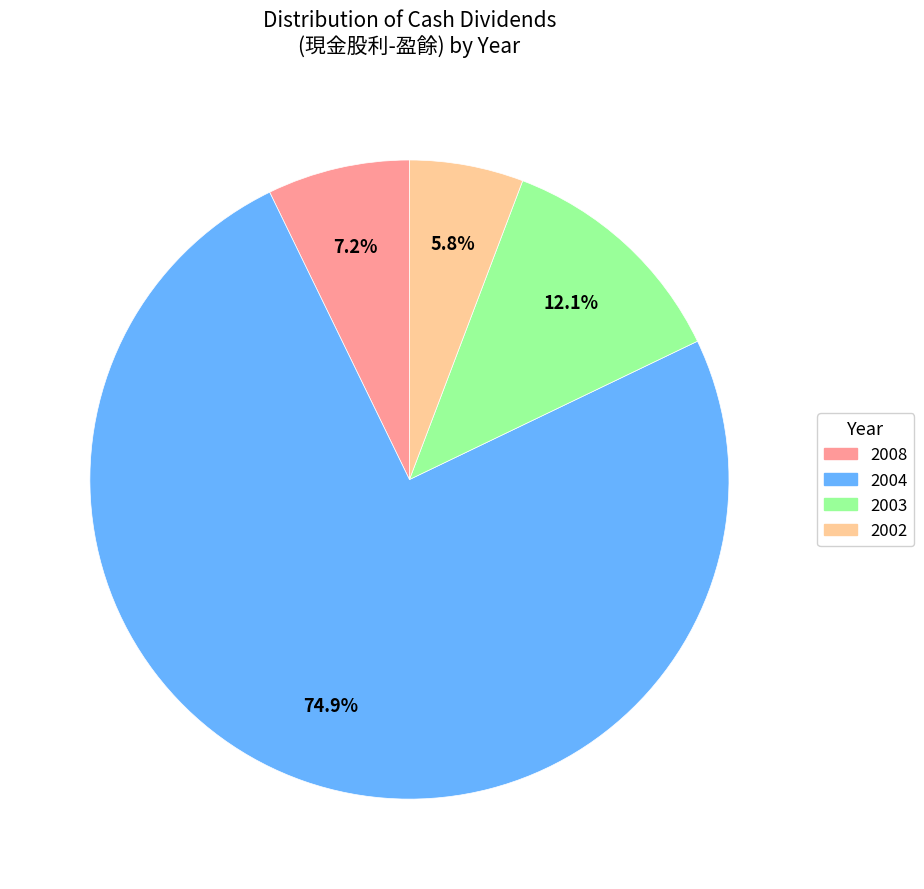

What percentage is the 2004 slice, to the nearest percent?

75%